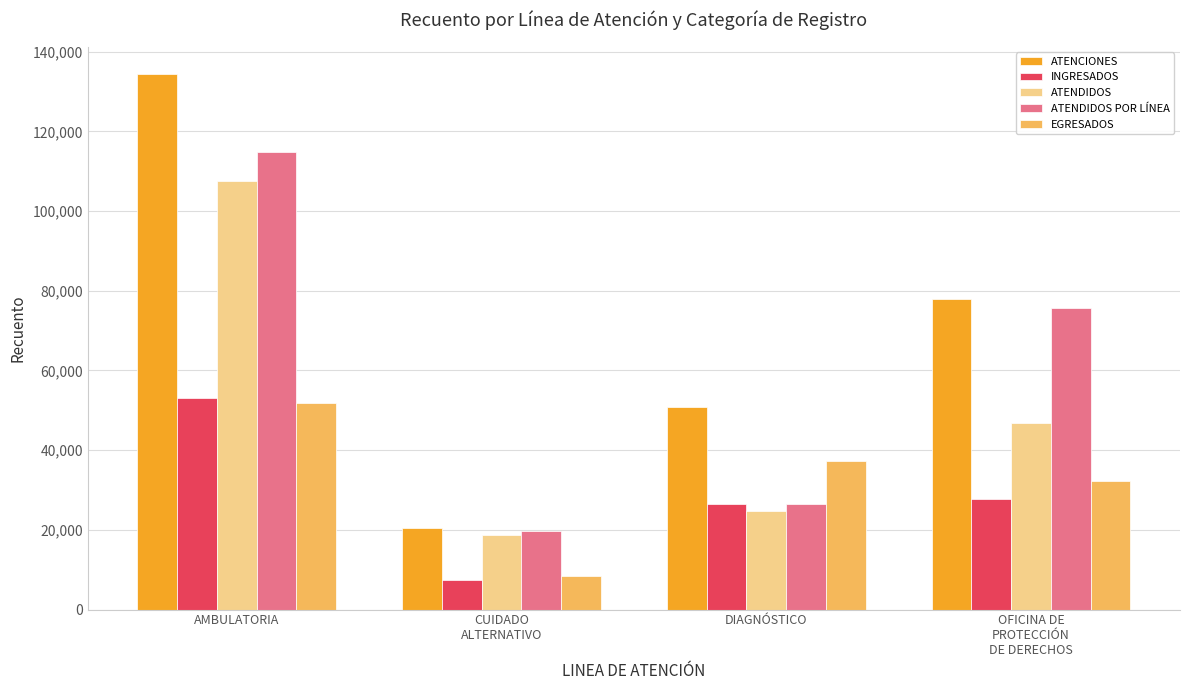

Which series has the largest total across all categories?

ATENCIONES